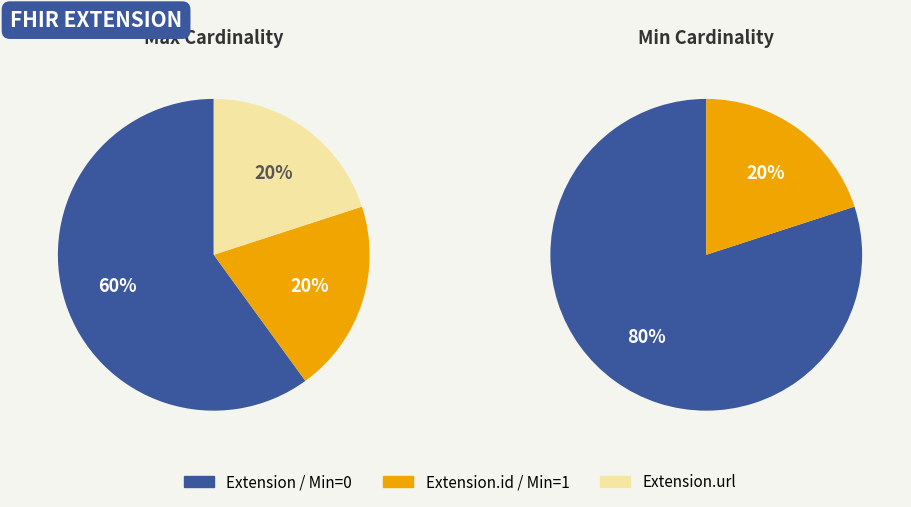

Which slice is the smallest?

Extension.id